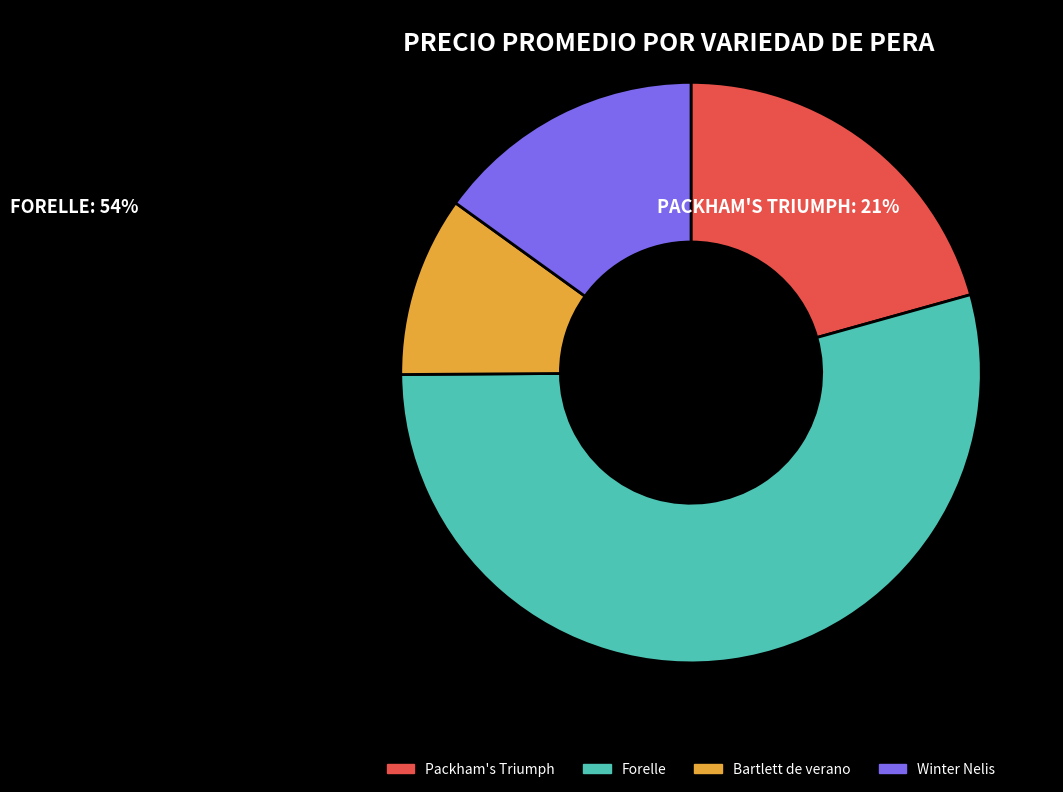

How many slices are in this pie chart?

4